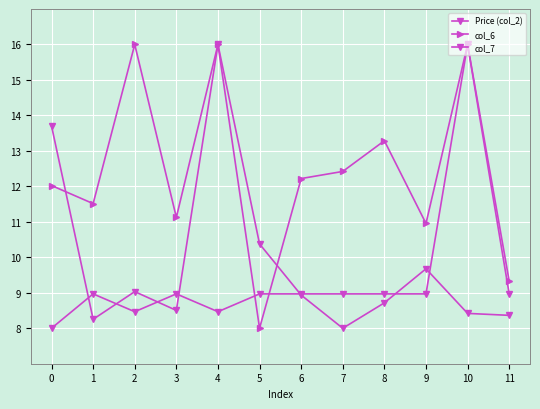

True or false: col_7 and col_6 intersect in this chart.

True